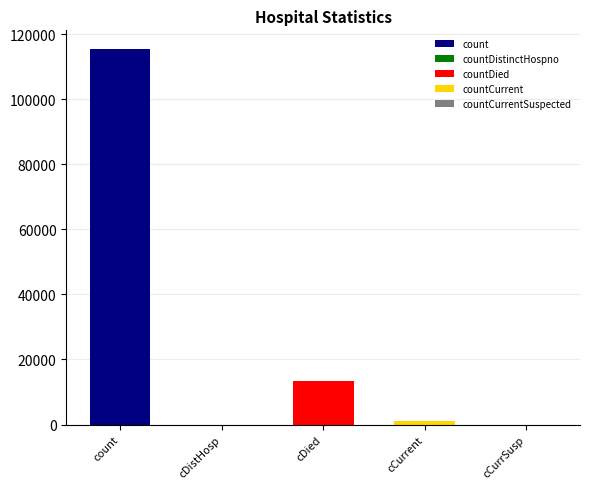

Rank the categories by value from lowest to highest.

countDistinctHospno, countCurrentSuspected, countCurrent, countDied, count